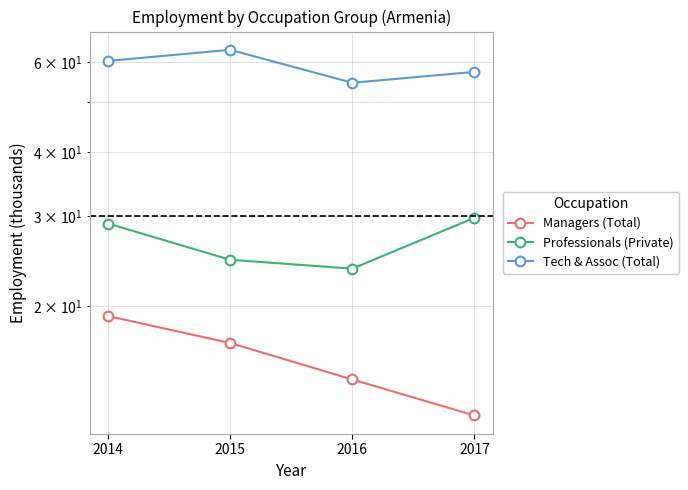

How many distinct data groups are displayed?

3